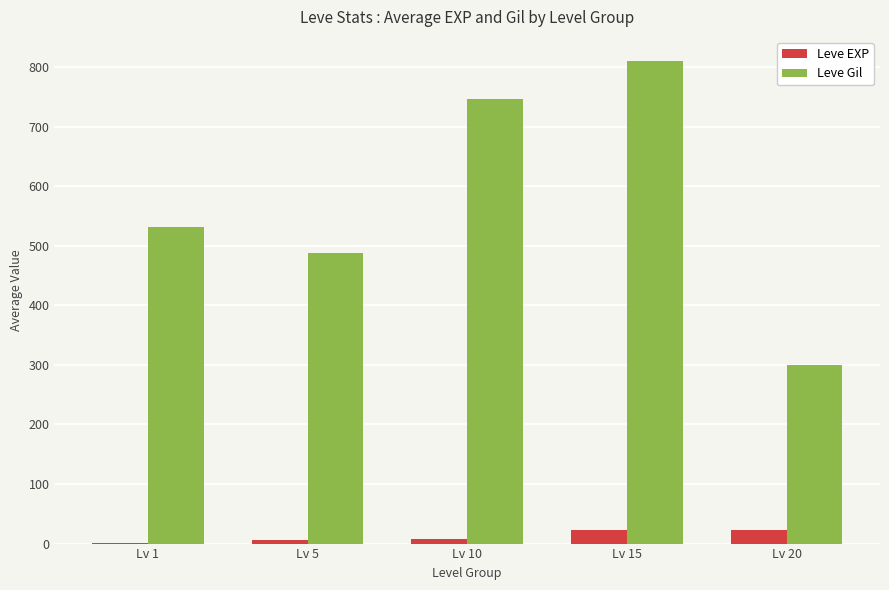

How many groups of bars are there?

5